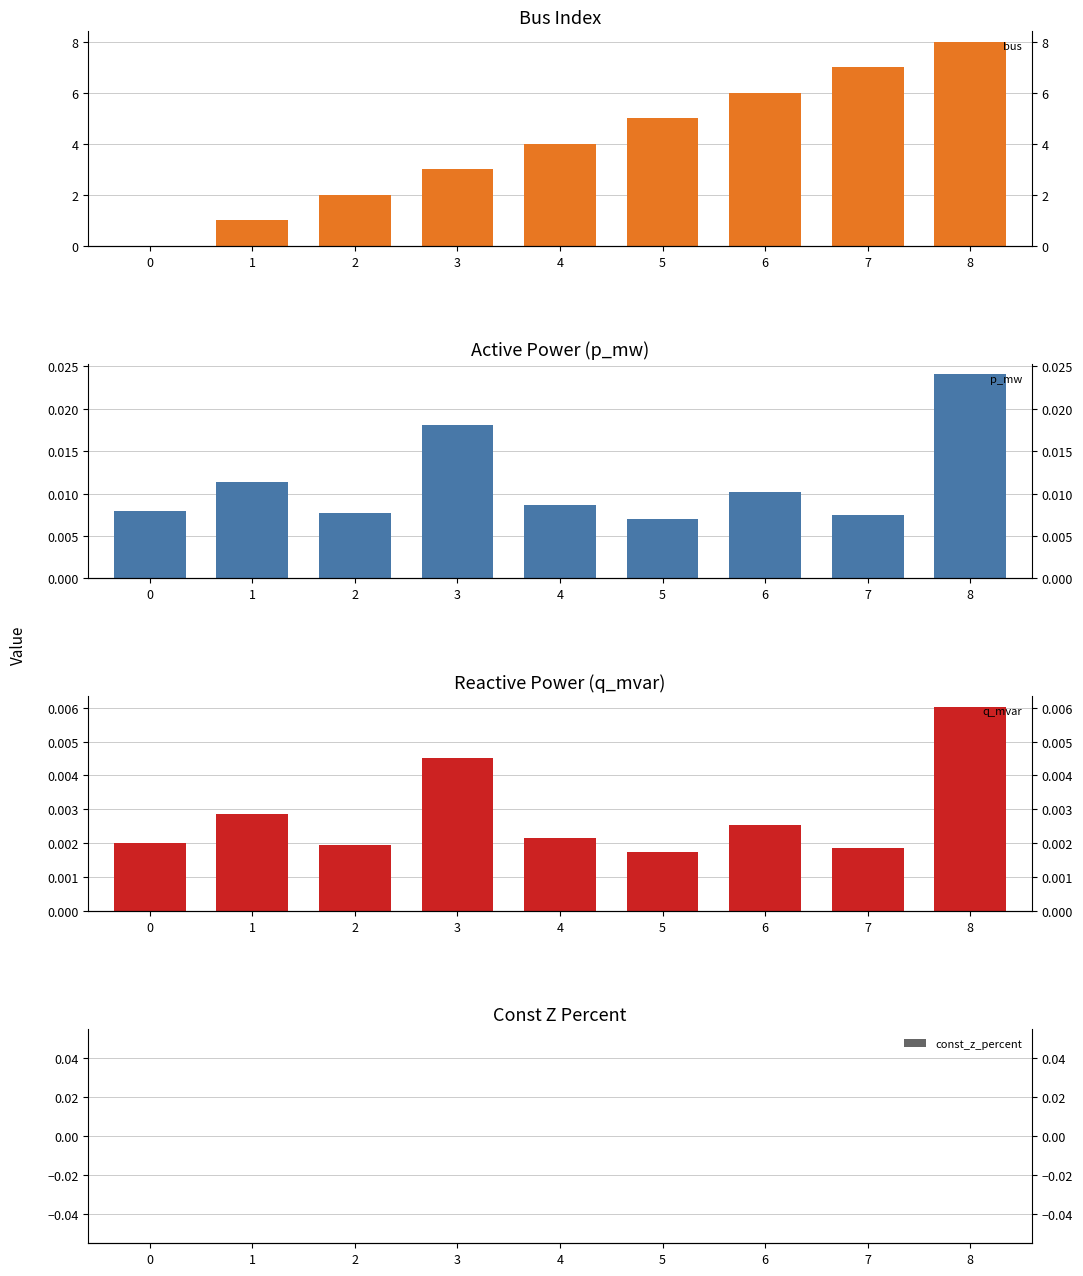

Reading left to right, list all the values displayed in this chart.

bus: 0.0	1.0	2.0	3.0	4.0	5.0	6.0	7.0	8.0
p_mw: 0.0	0.0	0.0	0.0	0.0	0.0	0.0	0.0	0.0
q_mvar: 0.0	0.0	0.0	0.0	0.0	0.0	0.0	0.0	0.0
const_z_percent: 0.0	0.0	0.0	0.0	0.0	0.0	0.0	0.0	0.0